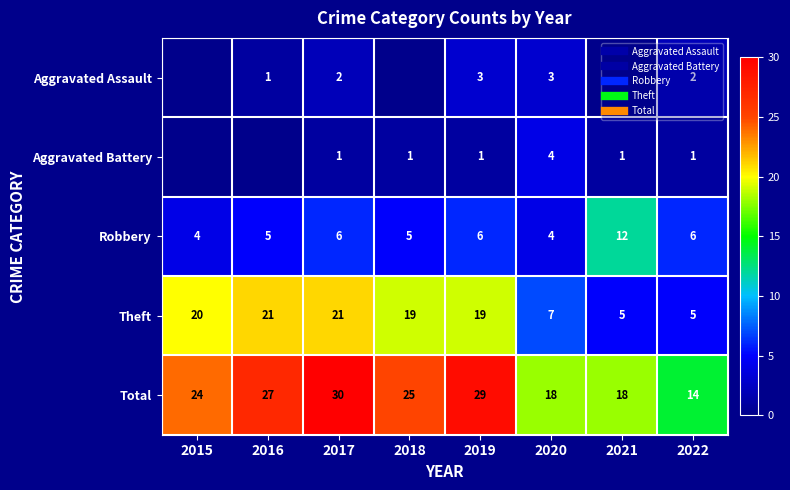

Between 2022 and 2020, which is larger?

2020